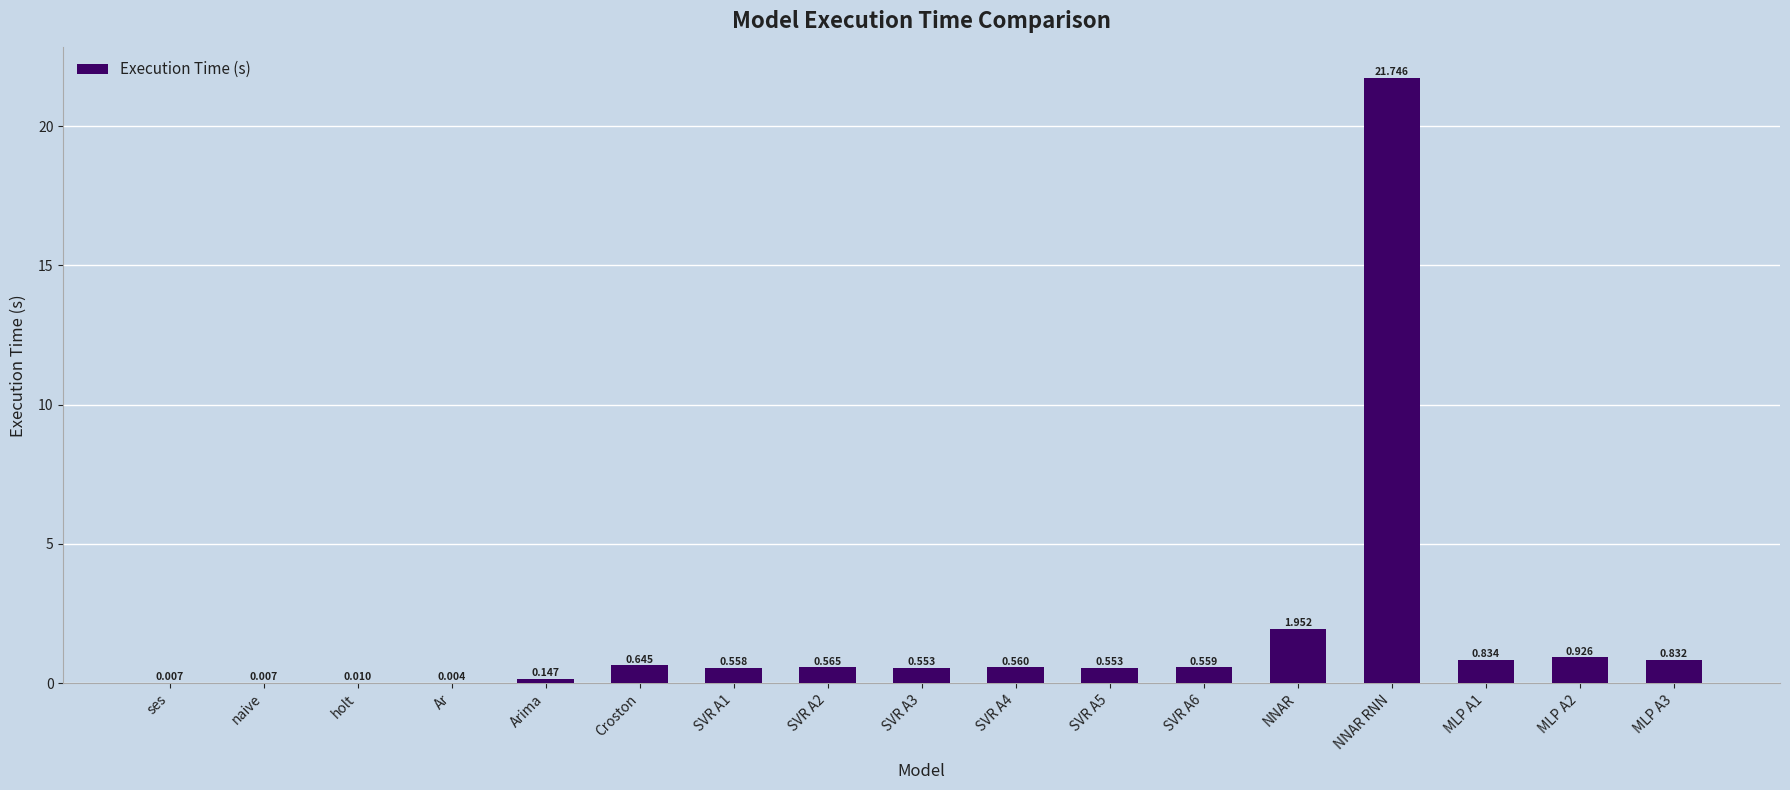

Which label corresponds to the largest value in the chart?

NNAR RNN